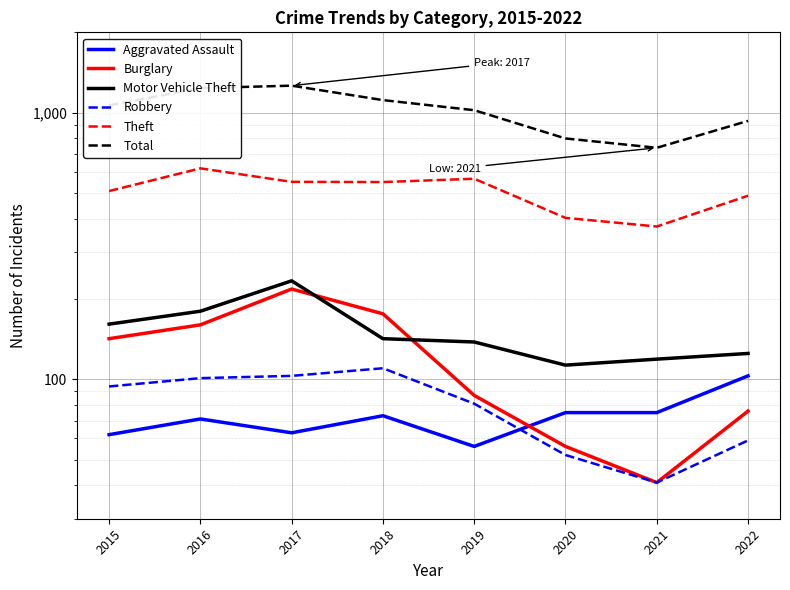

What are all the series names shown in the legend?

Aggravated Assault, Burglary, Motor Vehicle Theft, Robbery, Theft, Total